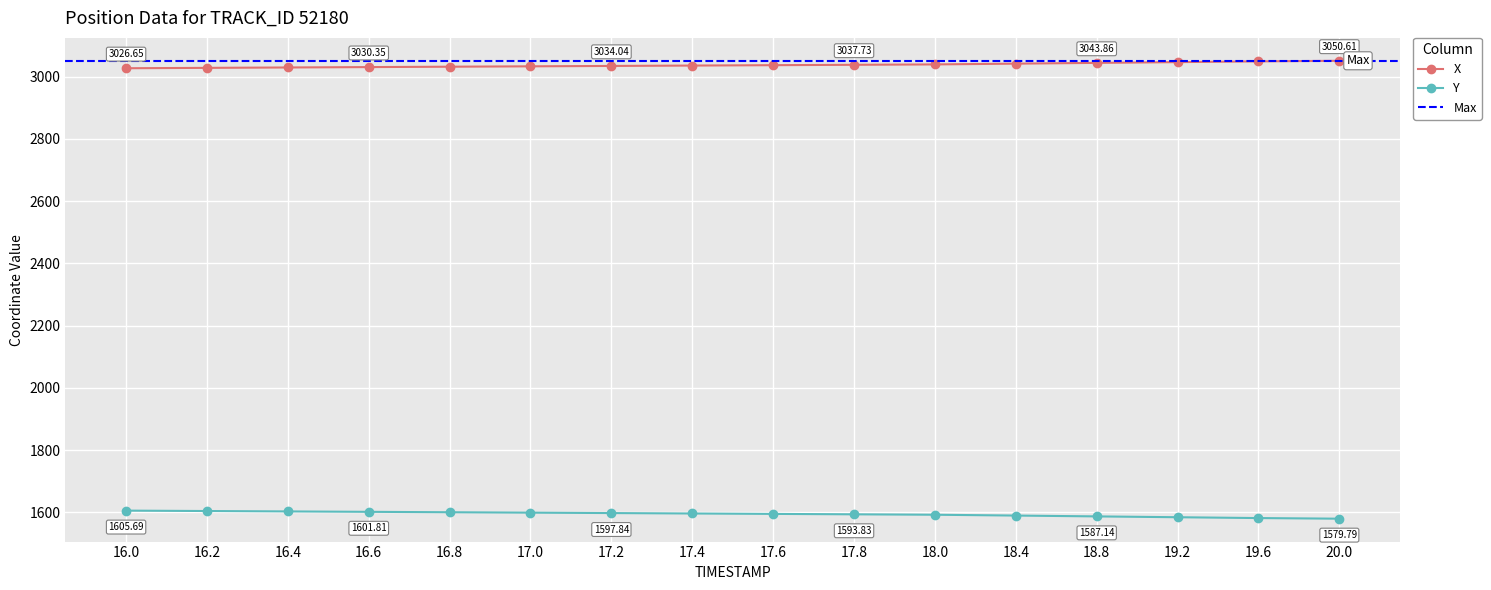

True or false: Y and X cross at least once.

False